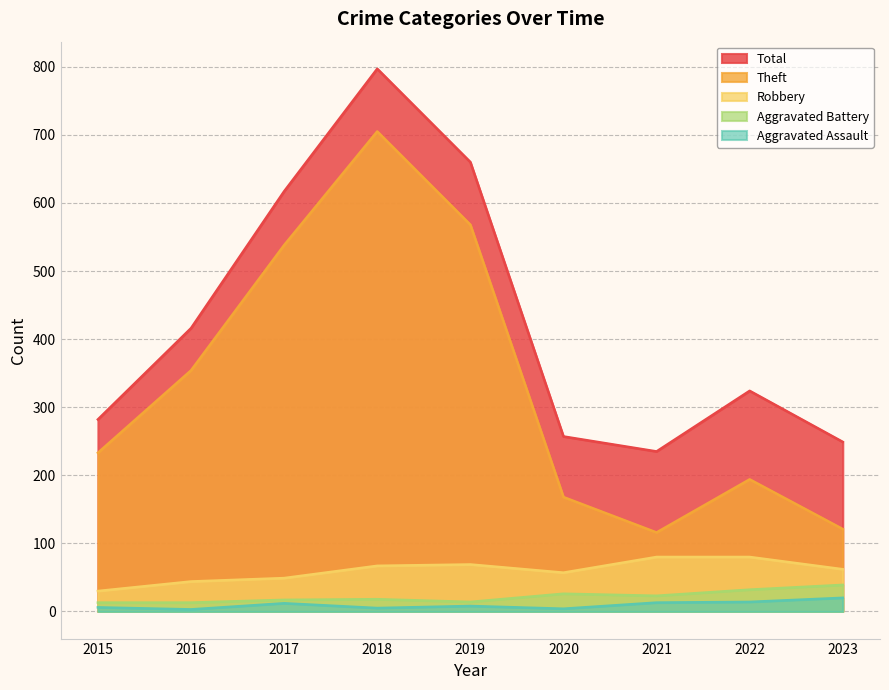

Which series has the largest total across all categories?

Total